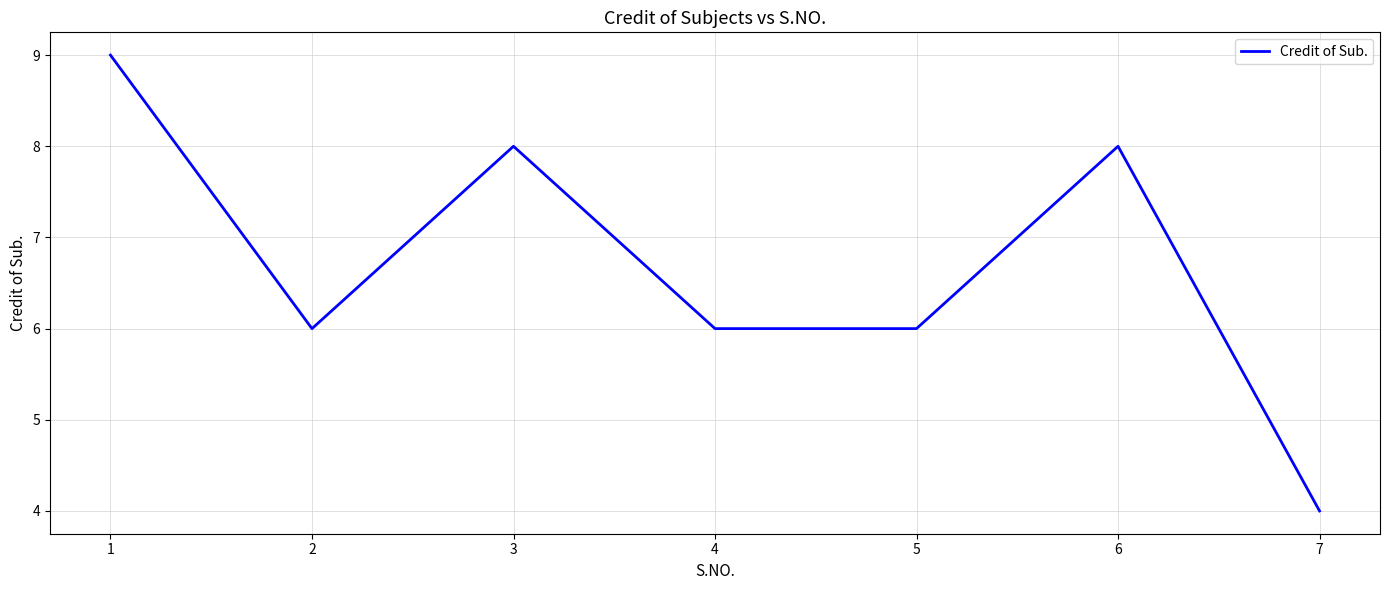

What is the difference between the second highest and second lowest values?

2